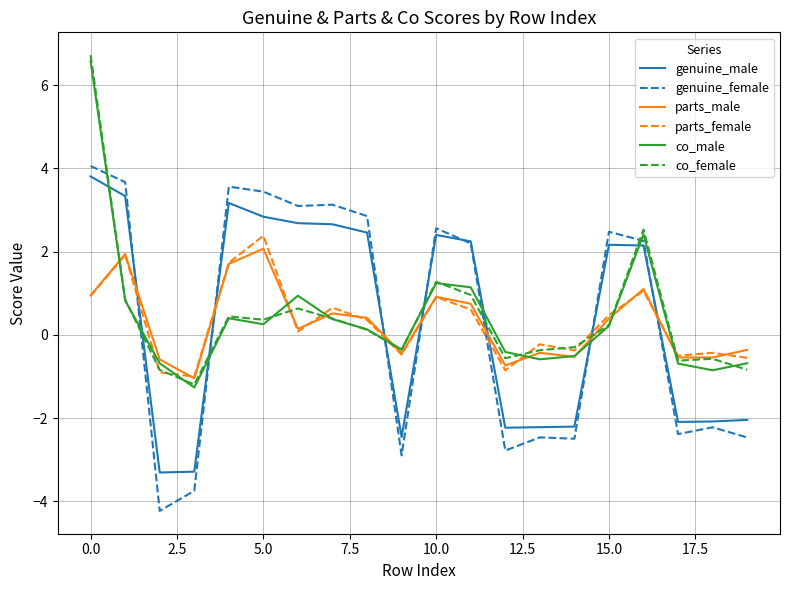

After their last crossing, which series has the higher values: genuine_female or parts_female?

parts_female